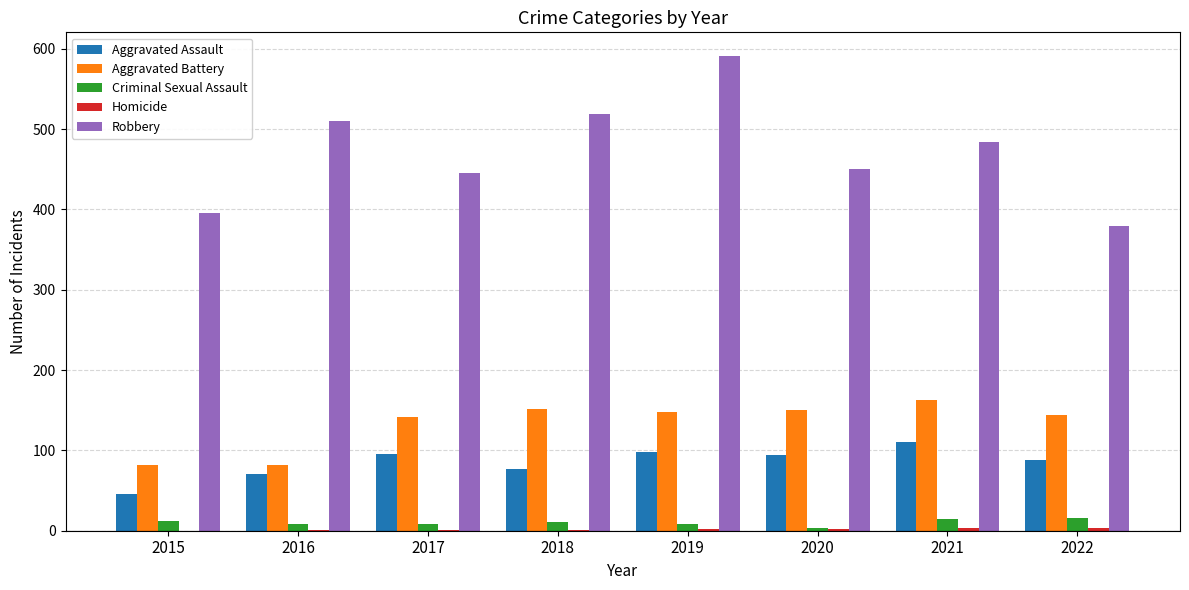

The value of Aggravated Assault at 2019 is 162. True or false?

False